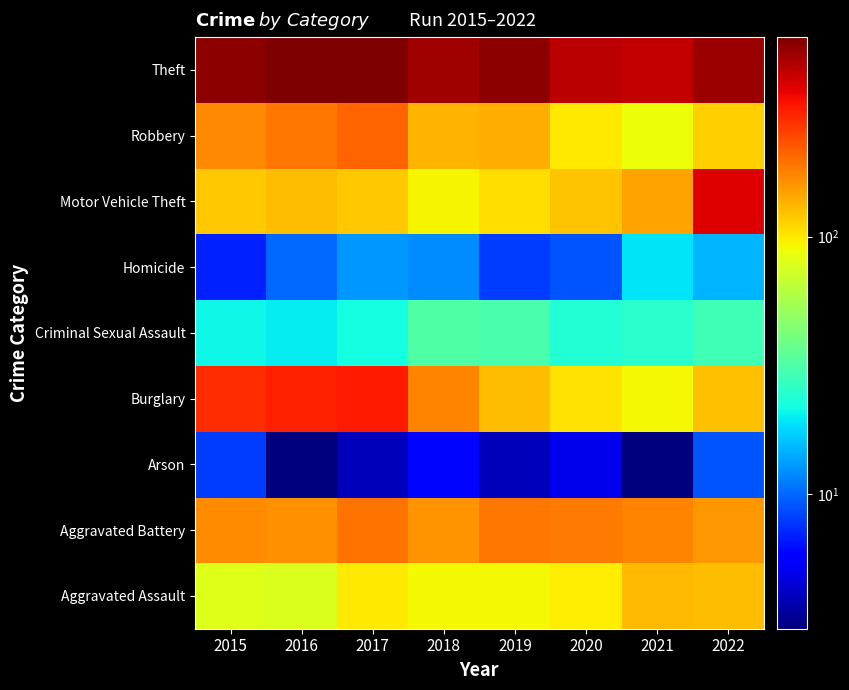

How many distinct data groups are displayed?

9